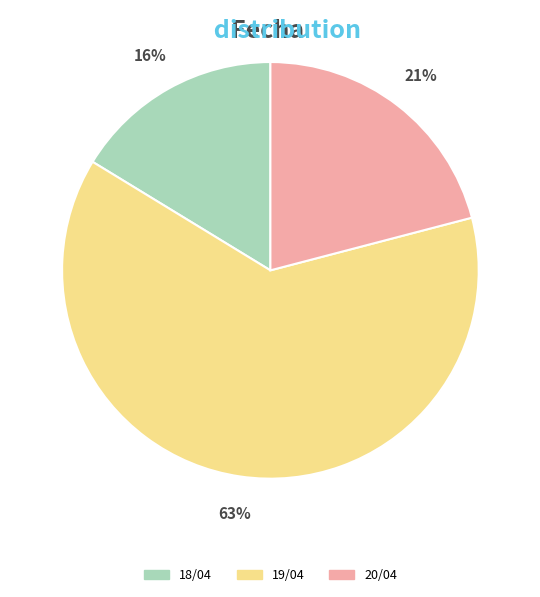

The 20/04 slice represents 9% of the pie. True or false?

False